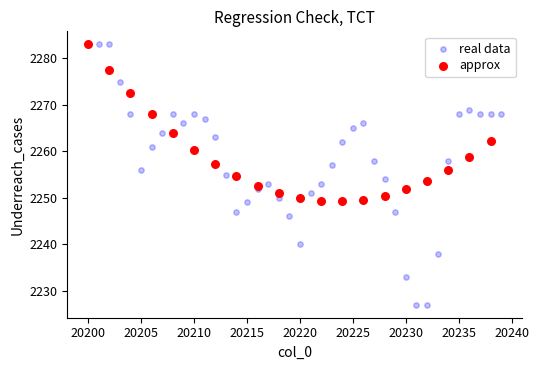

Which series reaches the minimum Y coordinate?

real data